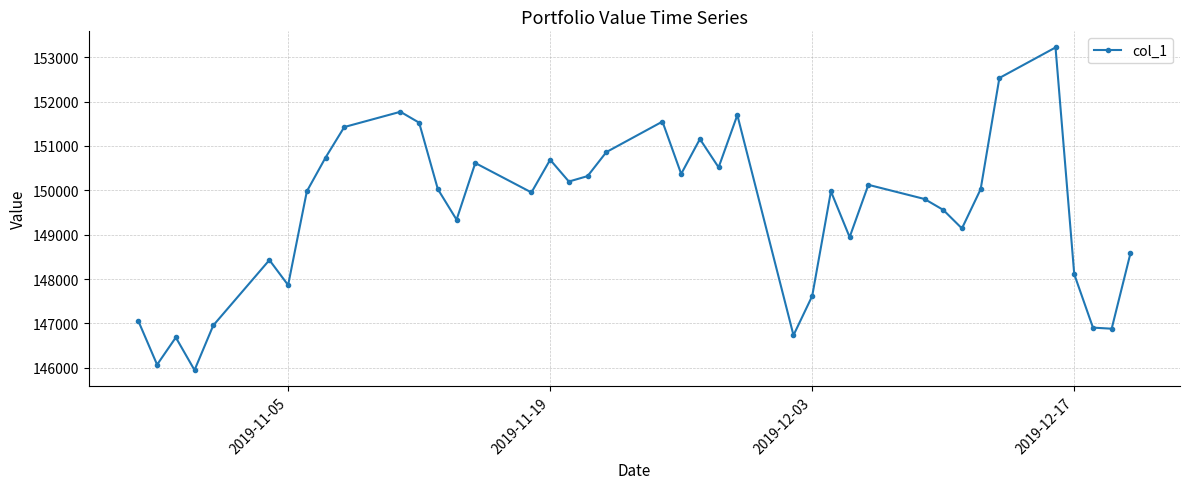

What is the difference between the second highest and minimum values?

6584.8